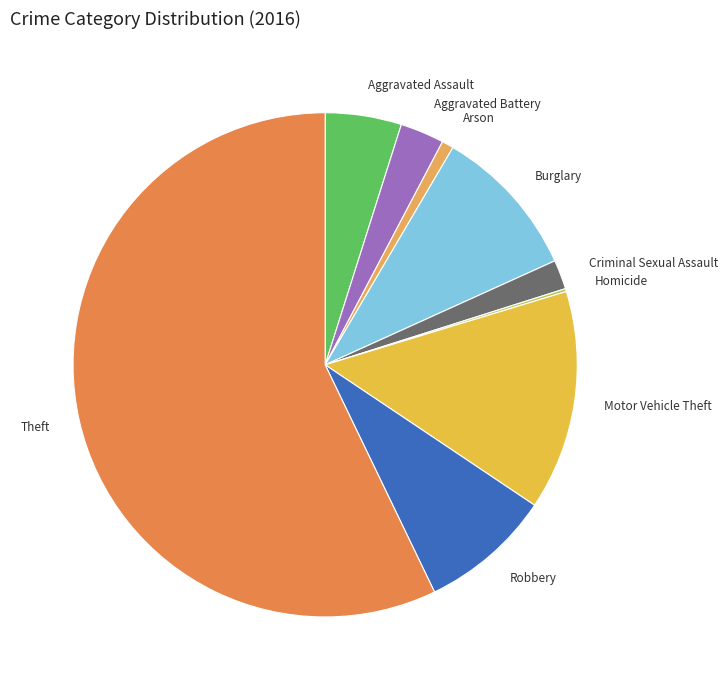

Is there a majority slice in this chart?

Yes